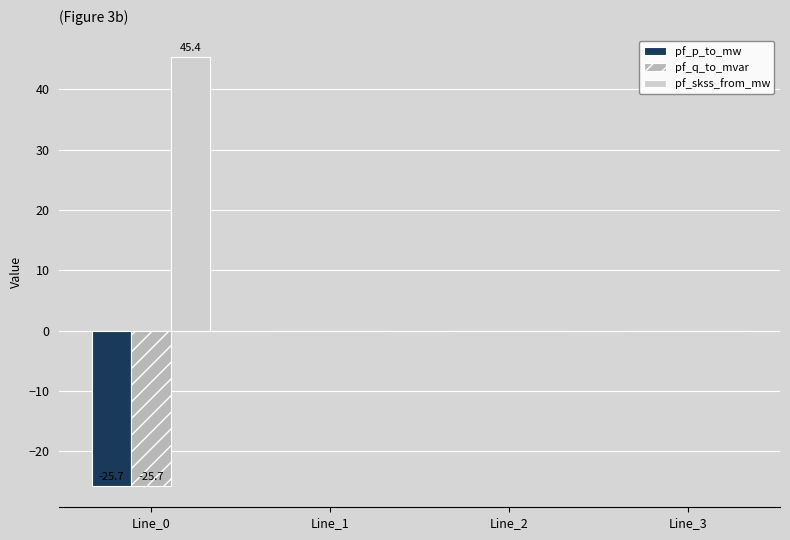

True or false: pf_p_to_mw has a value of -0.0 at Line_1.

True